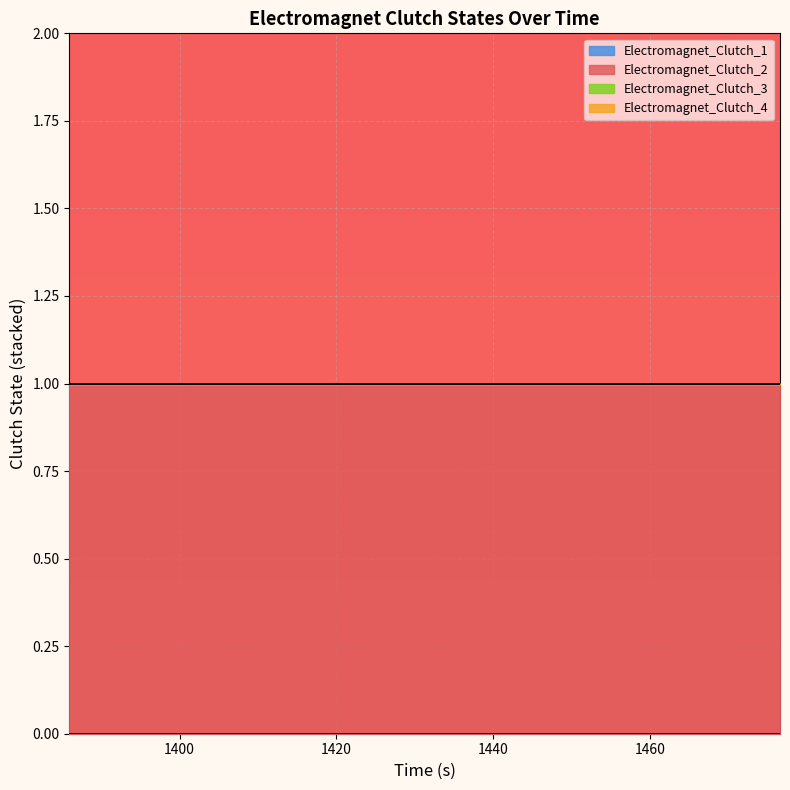

Does the chart display data point markers on the line(s)?

No